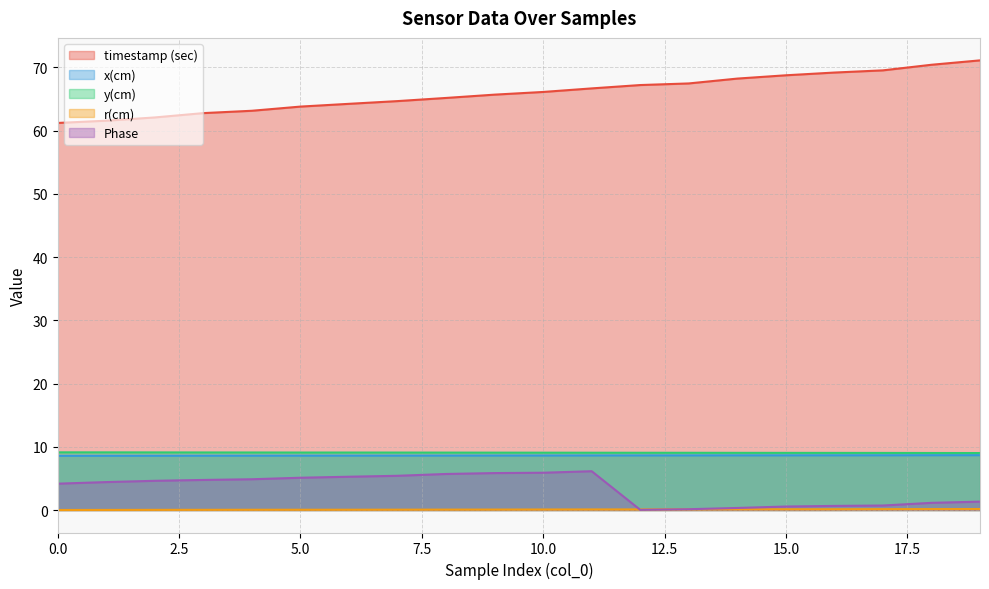

At which category is the sum across all series the highest?

11